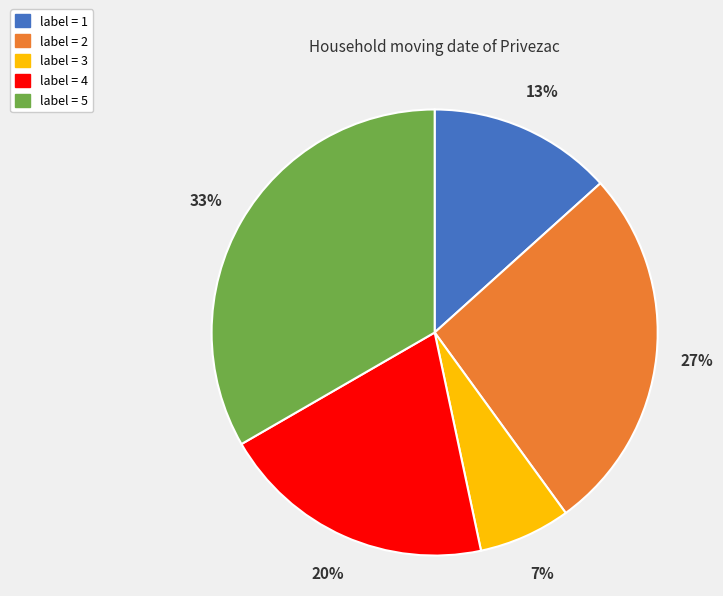

How many slices are in this pie chart?

5